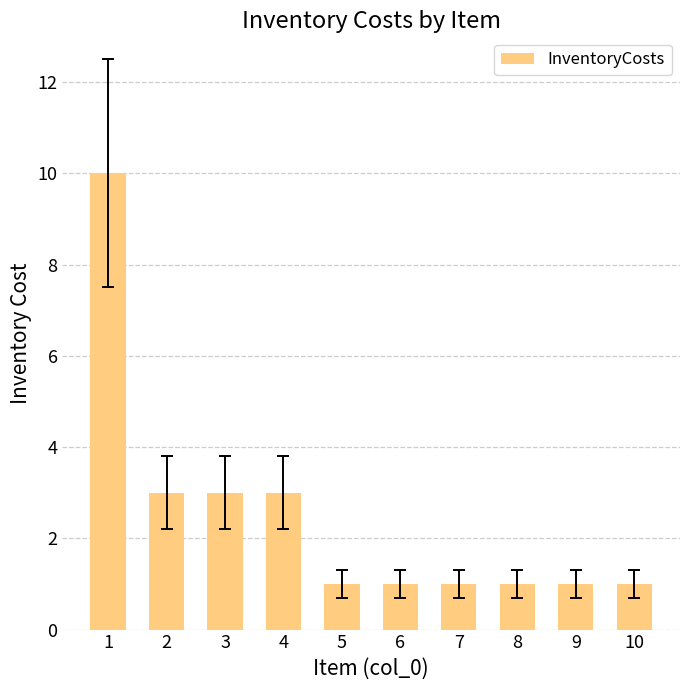

What is the value of the 4th bar from the left?

3